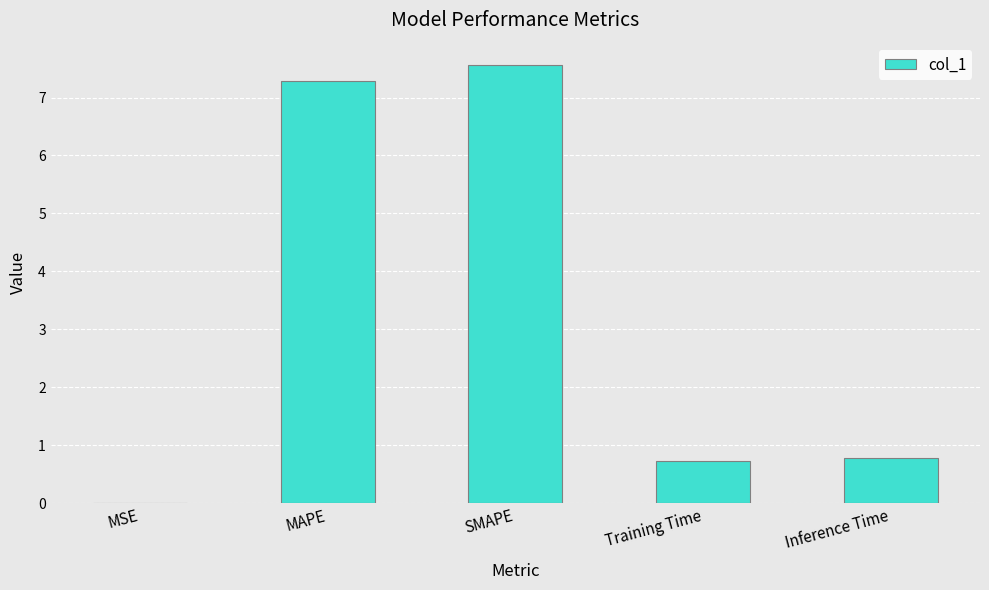

What is the greatest value displayed?

7.6